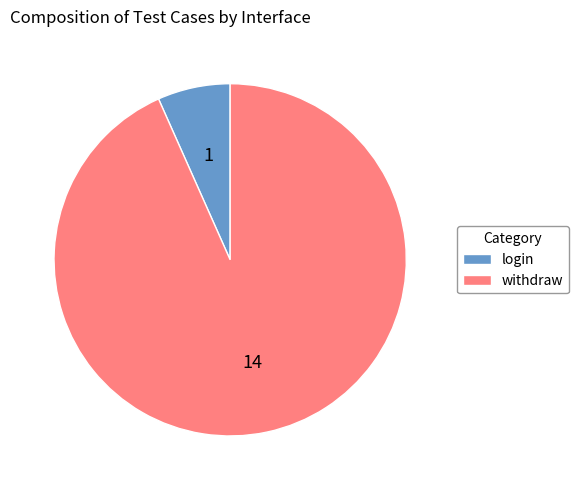

Count the number of slices in the pie.

2